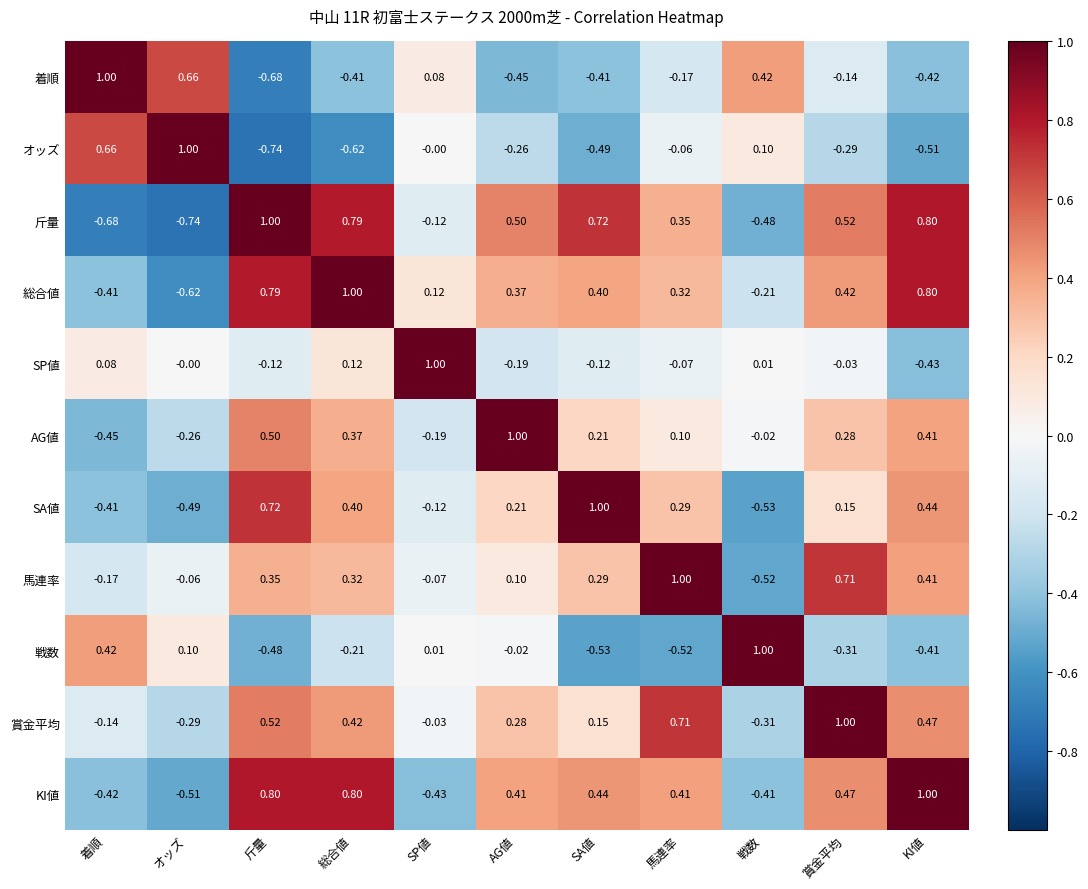

Is the value of オッズ at AG値 greater than the value of KI値 at SP値?

Yes